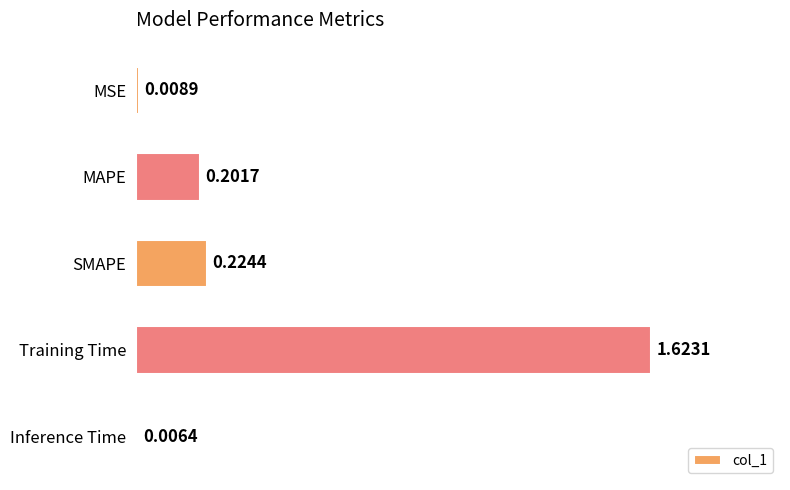

What is the sum of all values?

2.1